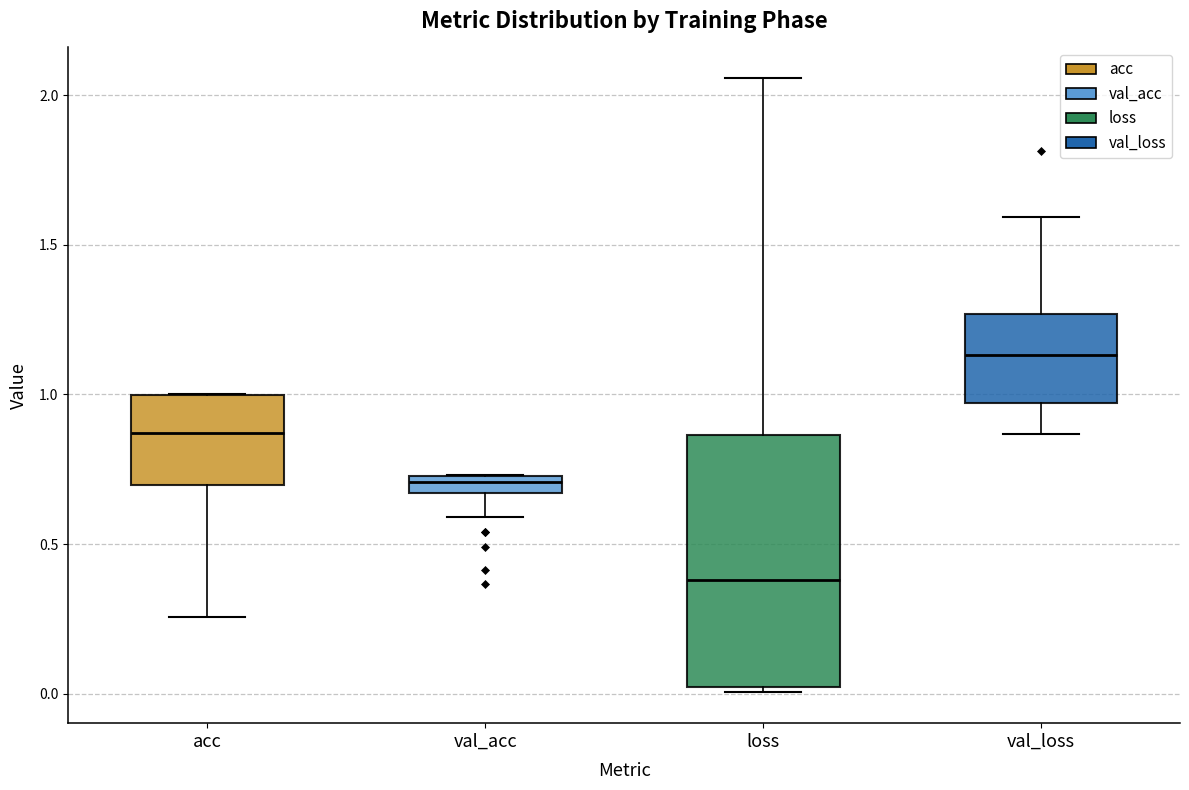

Where is the lower edge of the box for val_loss on the y-axis? The values are not printed on the chart, so give them approximately, as read against the axis.

0.95